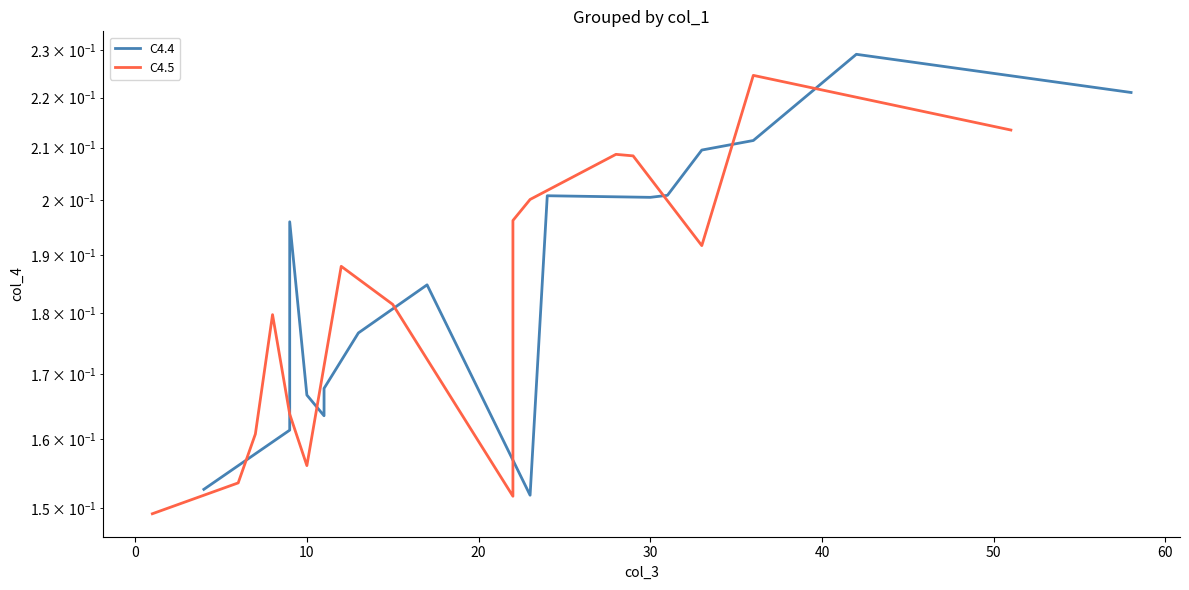

The C4.5 series shows 0.2 at 10. True or false?

True